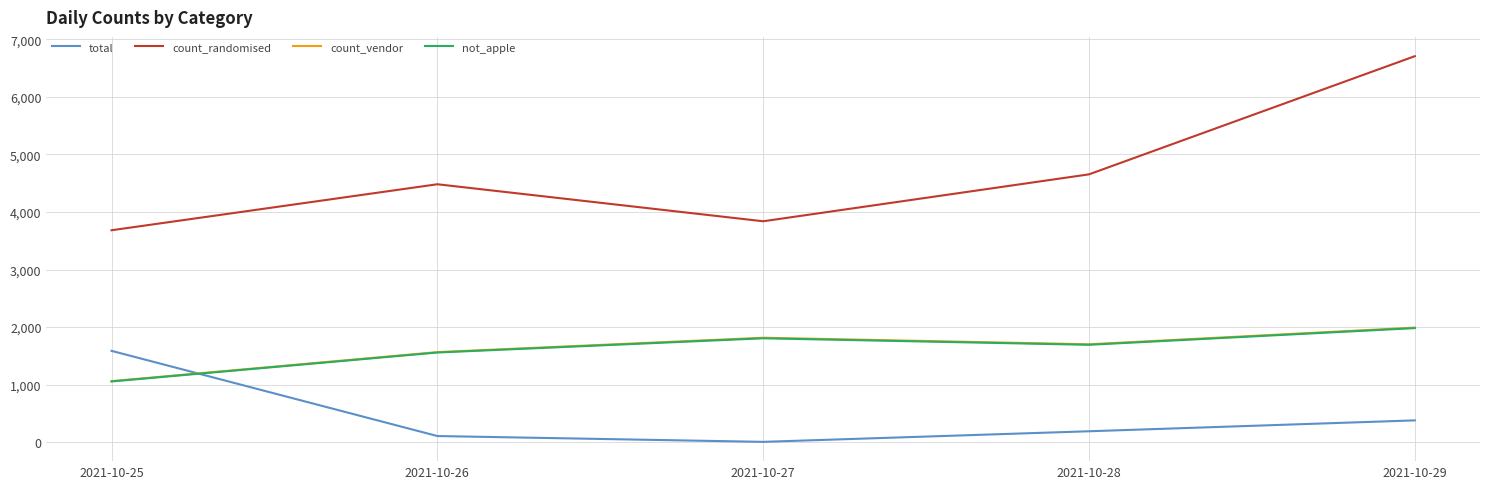

Is this an area chart (filled region under the line)?

No